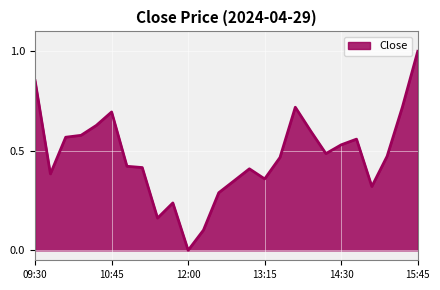

What is the greatest value displayed?

1.0